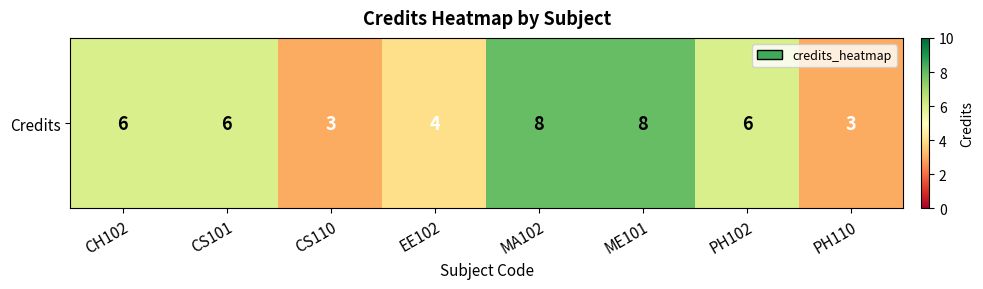

True or false: the data shows 3 at CS110.

True